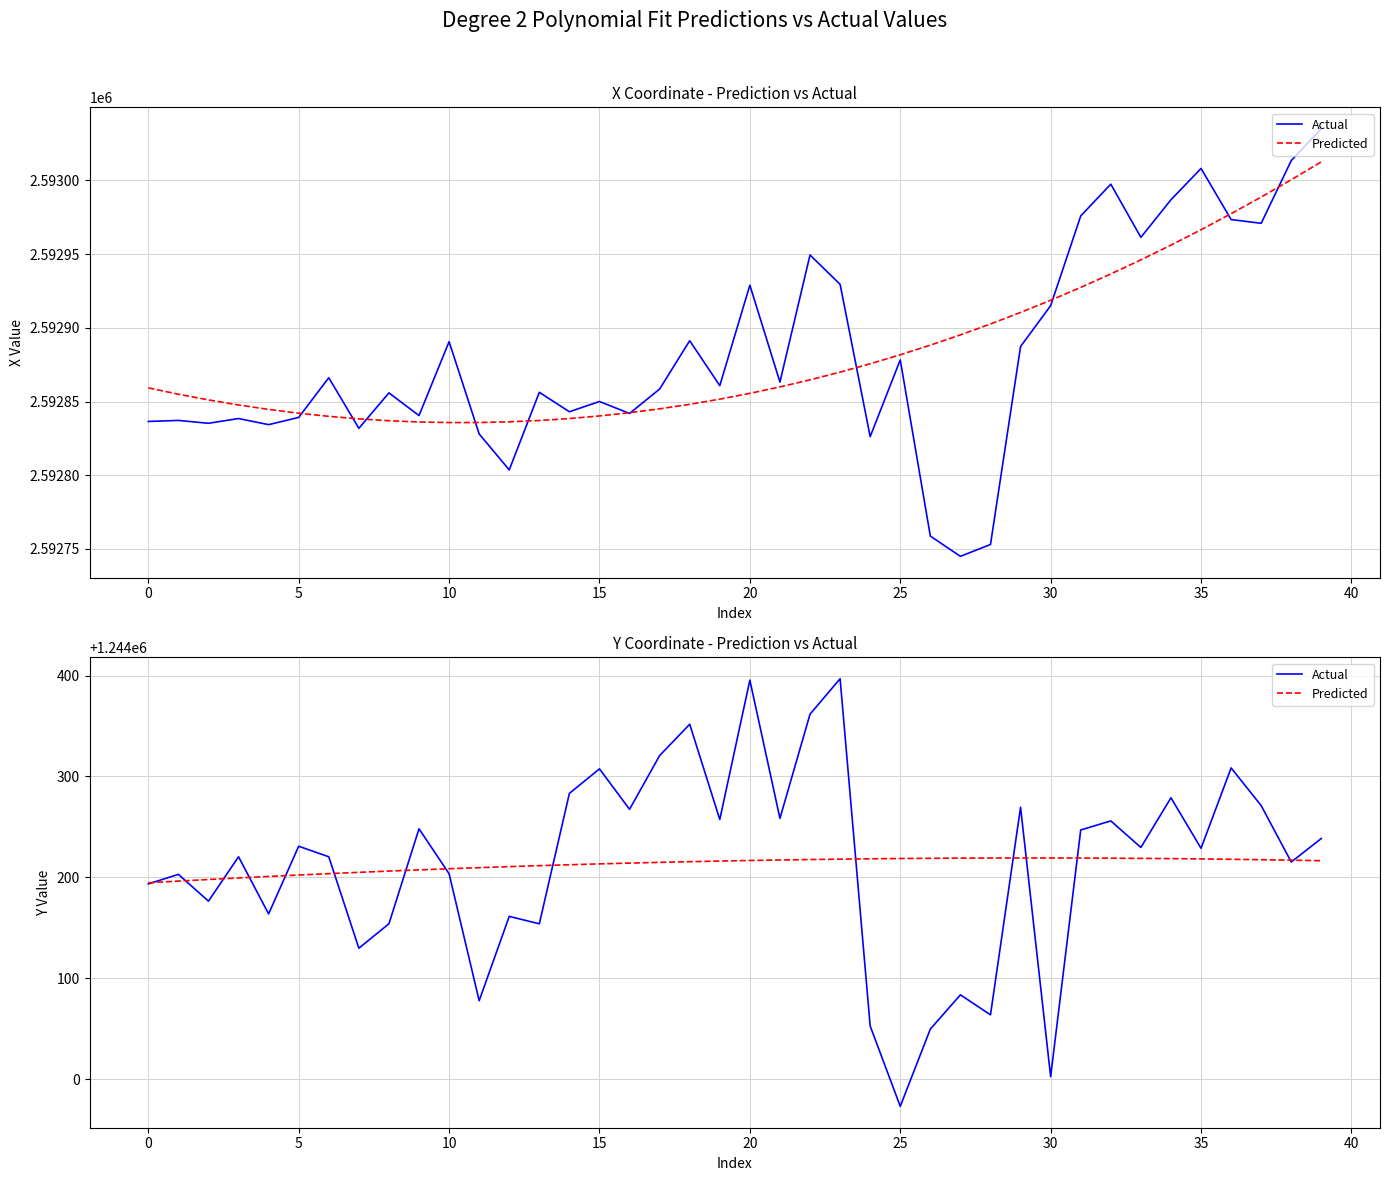

What is the total value across all series at 36?

2488526.4